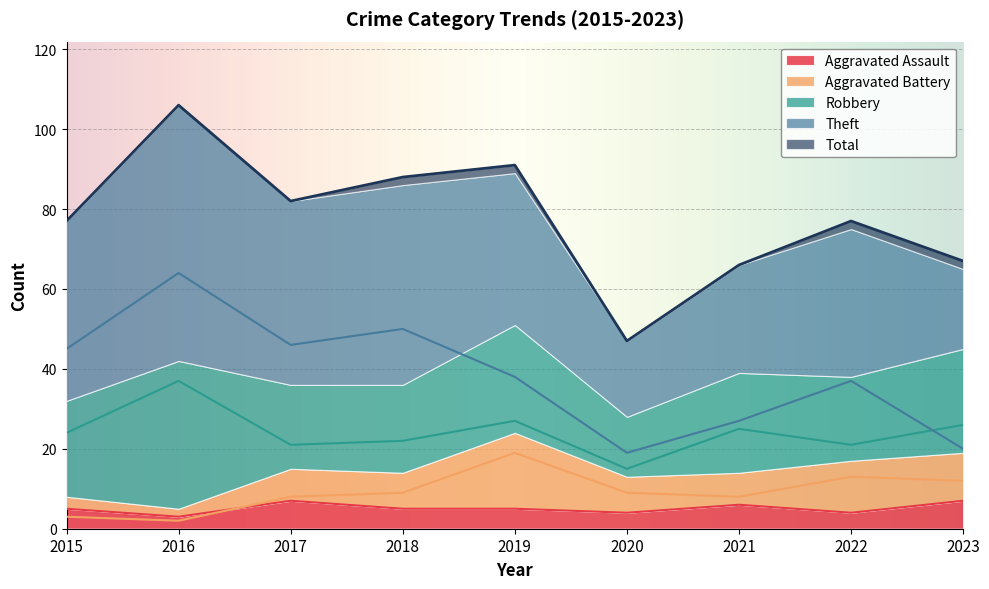

True or false: Total has more than 2 interior local peaks.

True